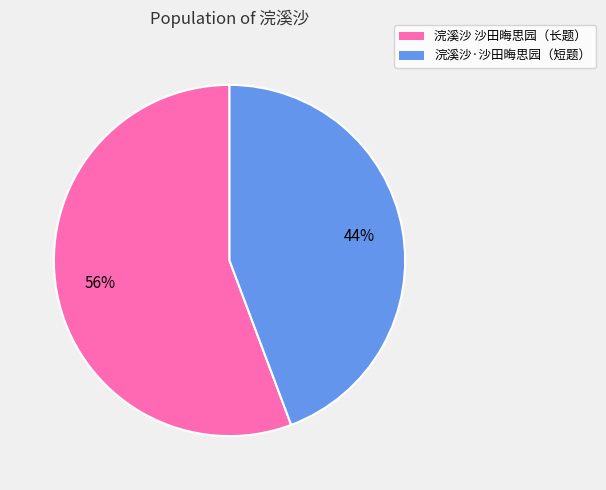

To the nearest percent, what is the average slice percentage?

50%